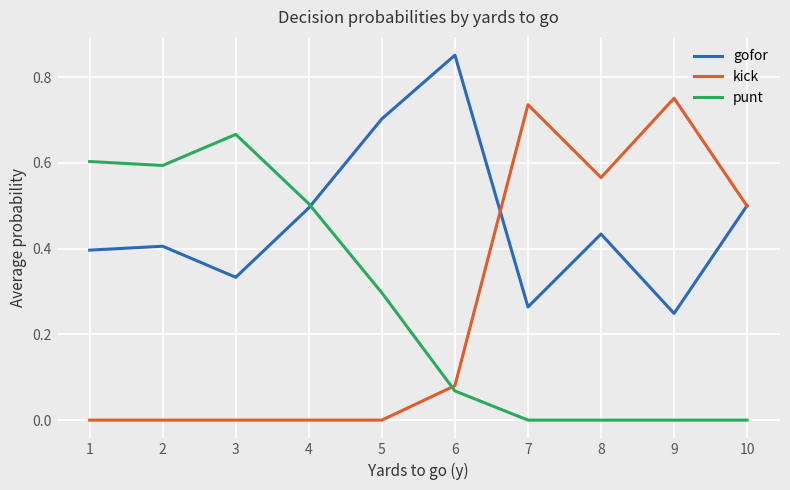

At 5, list the series in order from largest to smallest.

gofor, punt, kick